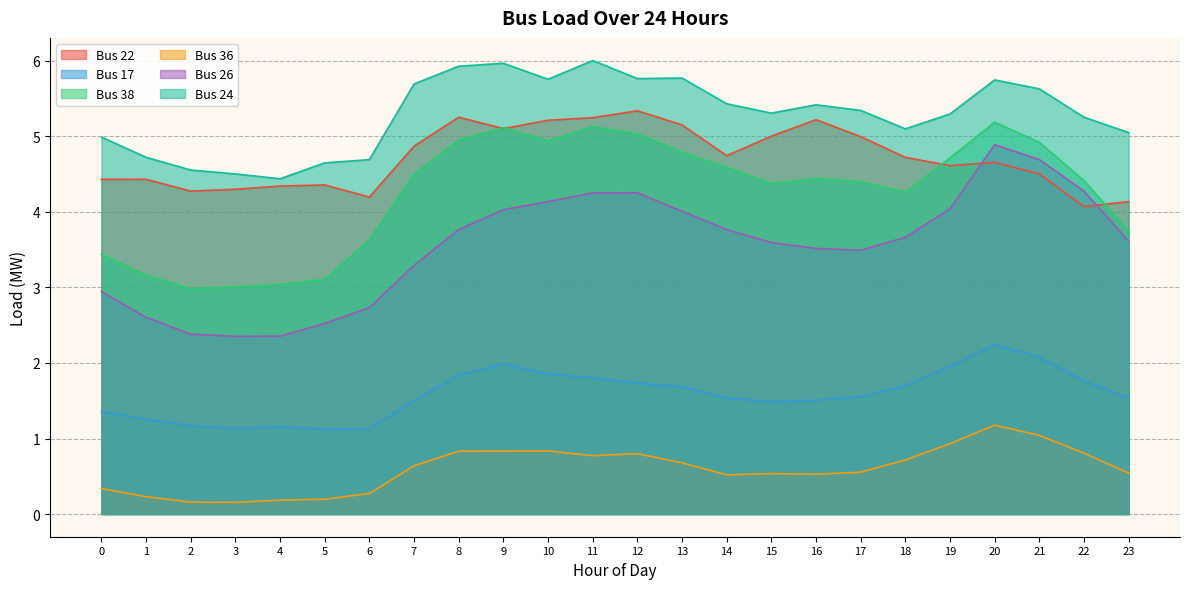

Where is the first local minimum for Bus 17?

3